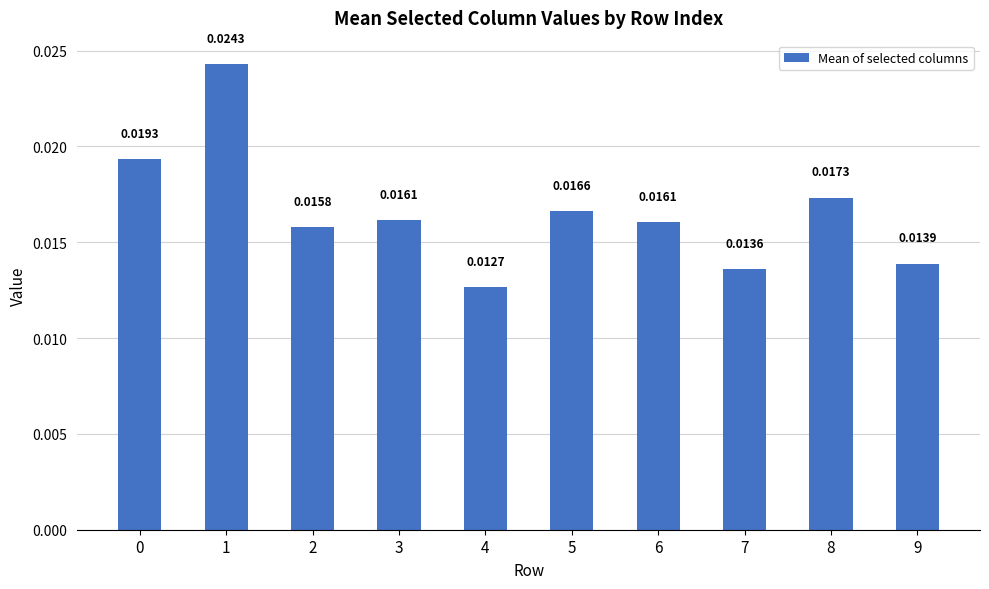

Which has a higher value, 5 or 4?

5